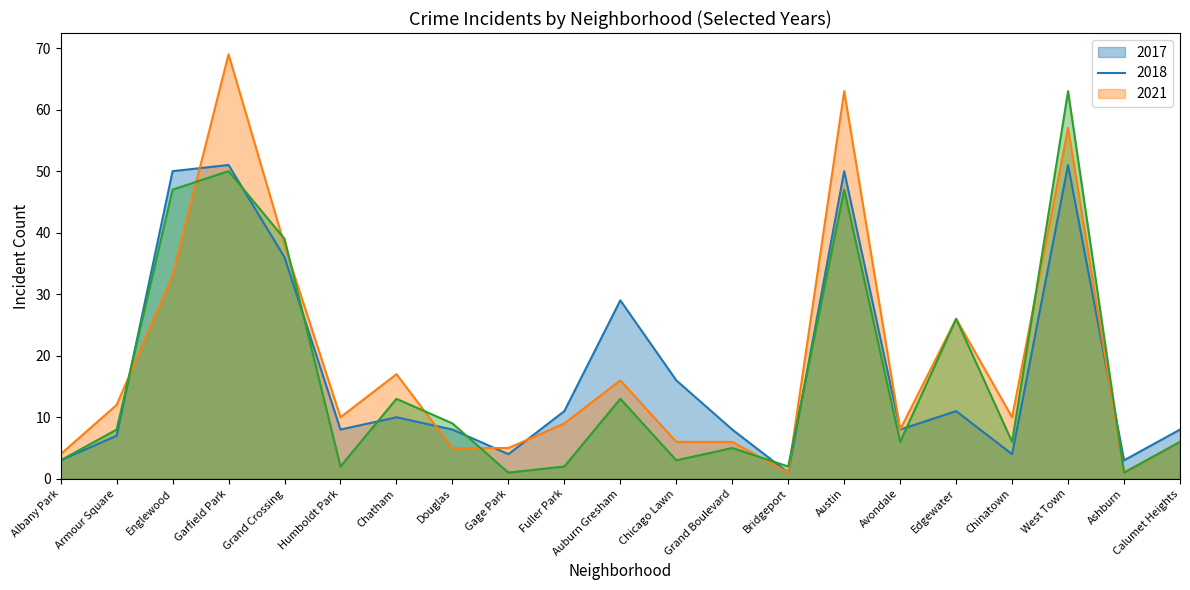

What is the value of the 2018 point at the 17th from the left?

26